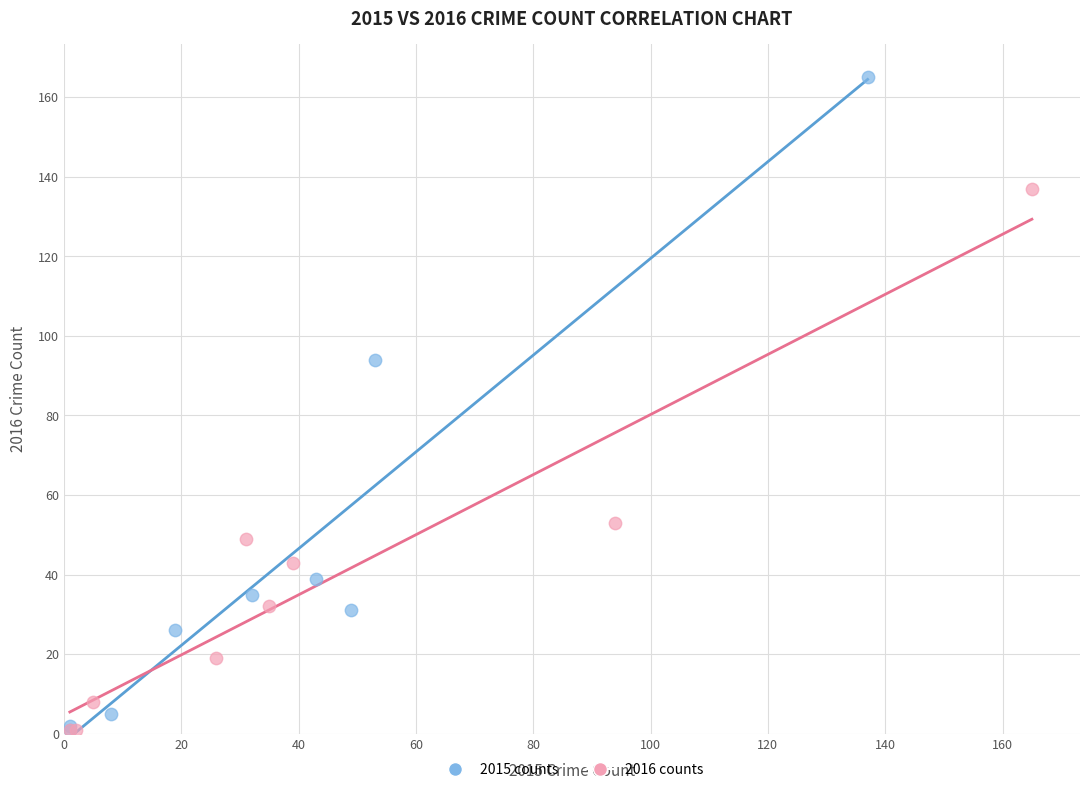

Which series contains the highest Y value?

2015 counts